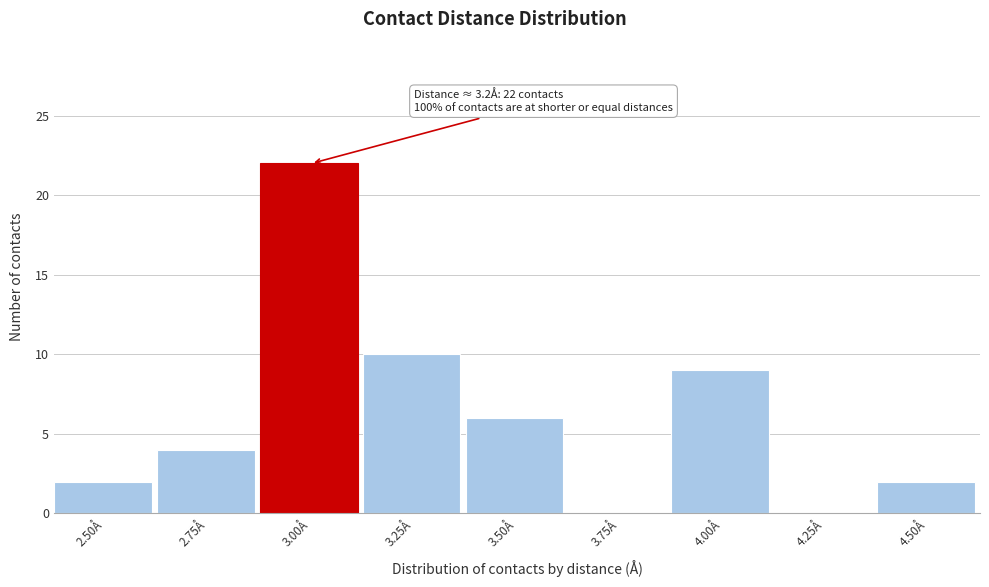

What is the sum of all values?

55